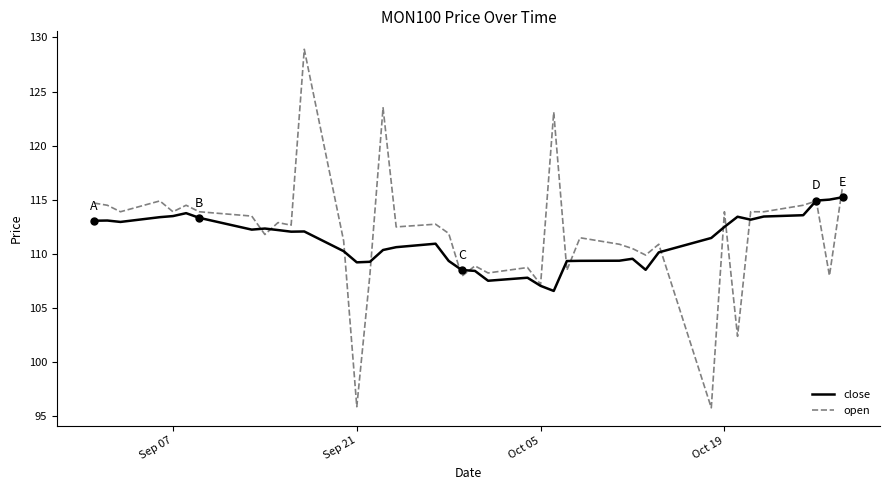

Rank the series by their average value, from lowest to highest.

close, open